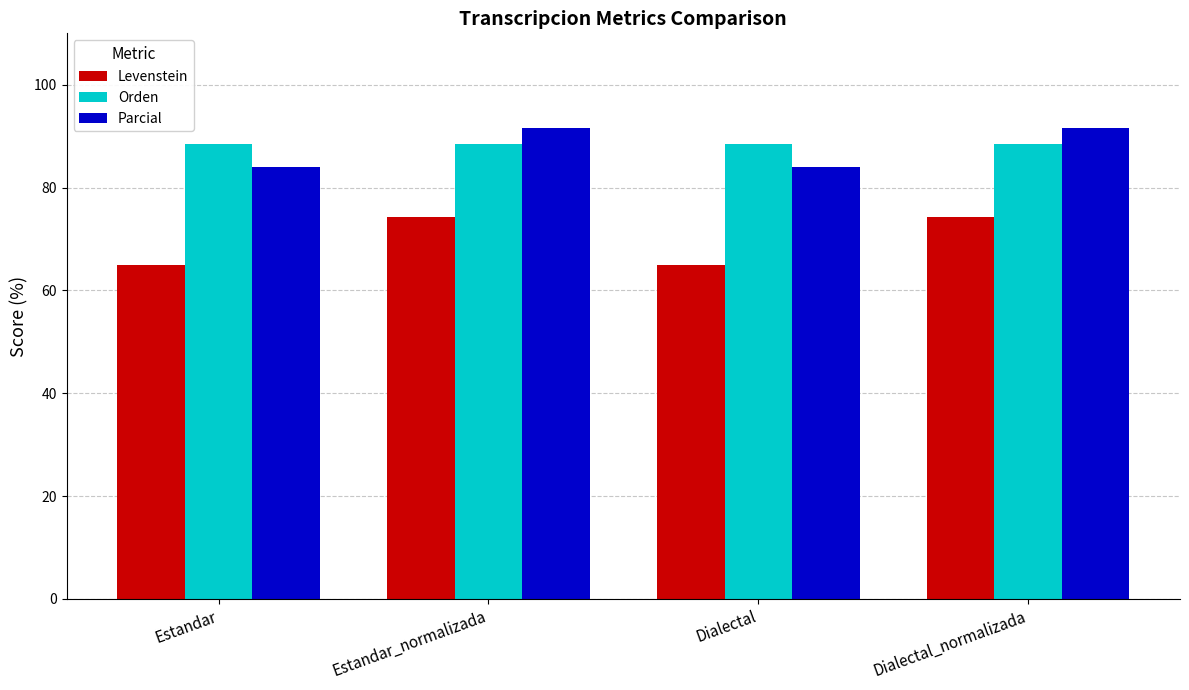

What is the maximum value for Parcial?

91.7